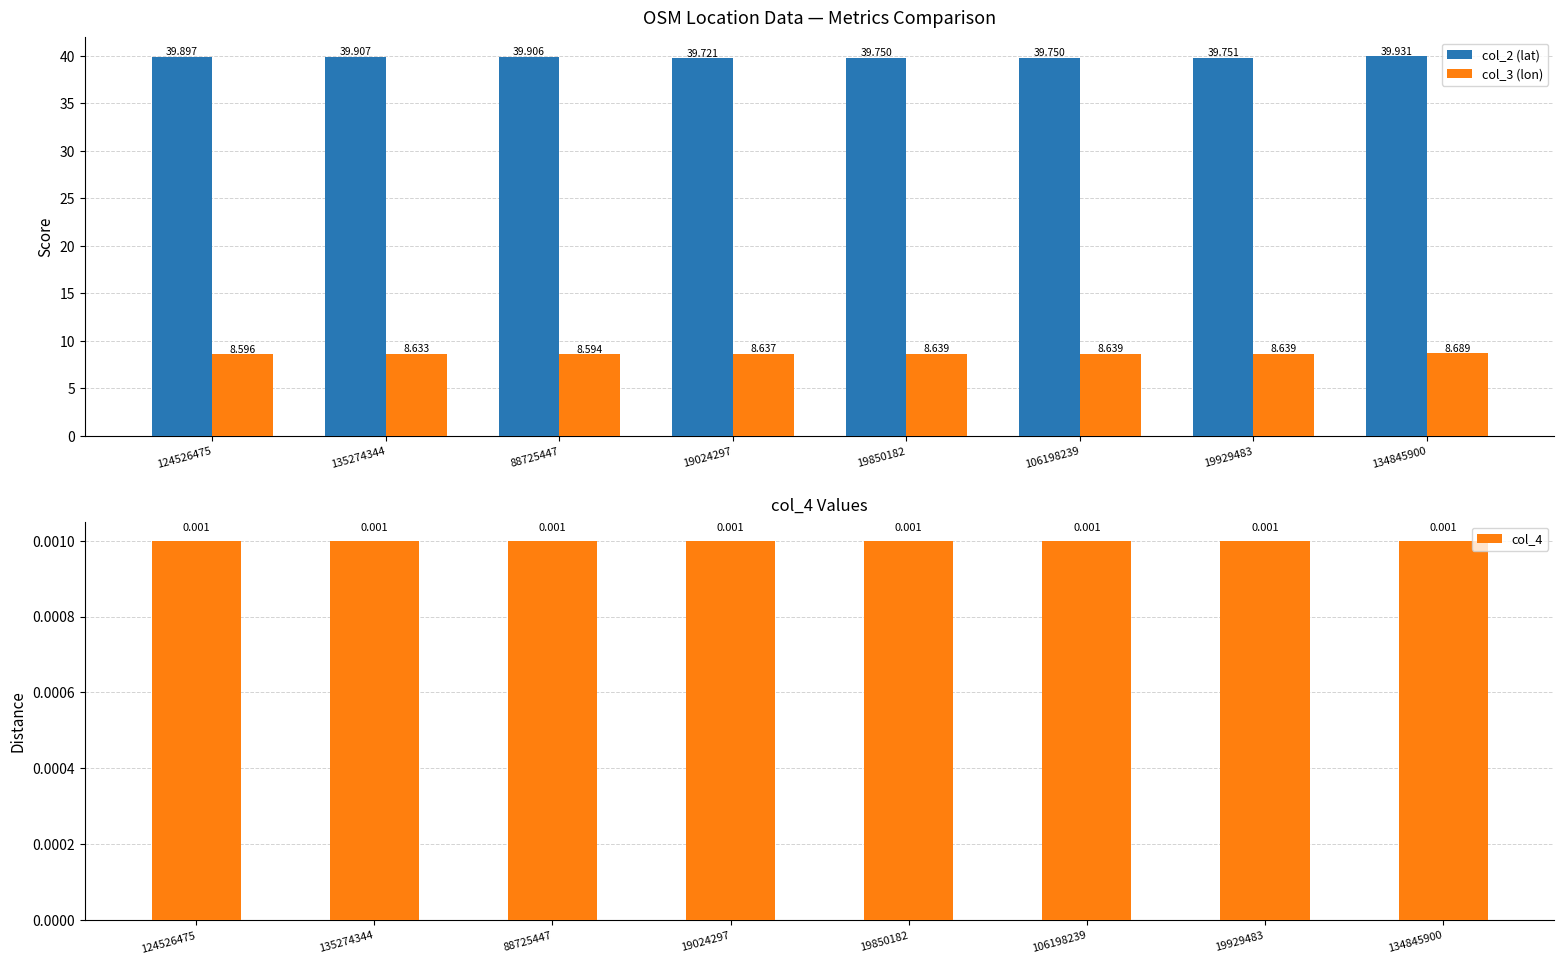

Count the col_3 (lon) values in the range 8 to 9.

8